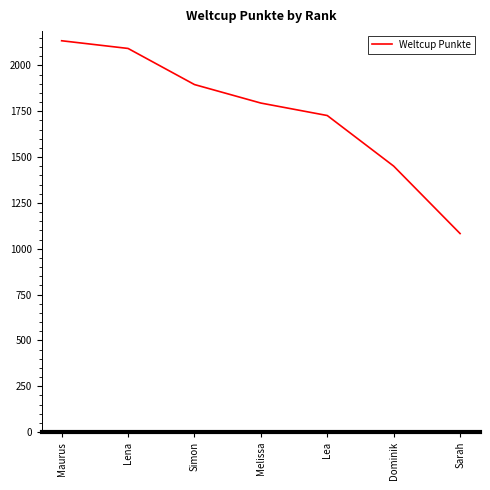

Reading left to right, transcribe all the data shown in this chart.

Maurus=2135	Lena=2093	Simon=1896	Melissa=1795	Lea=1727	Dominik=1451	Sarah=1083